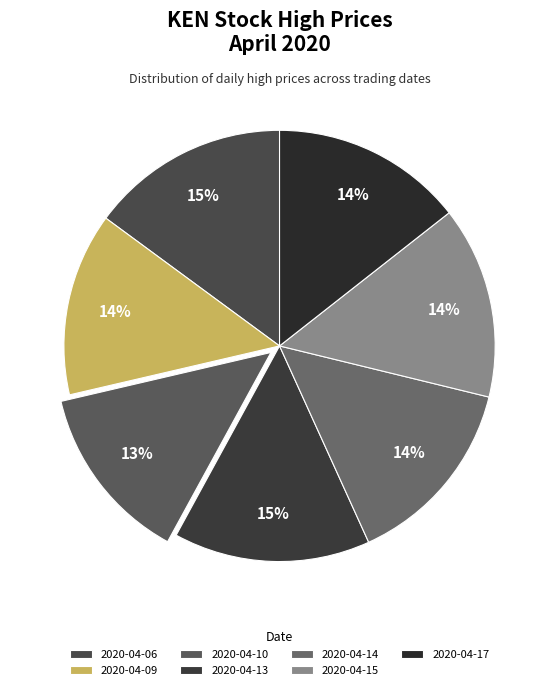

Combined, do 2020-04-10 and 2020-04-14 account for over 50%?

No